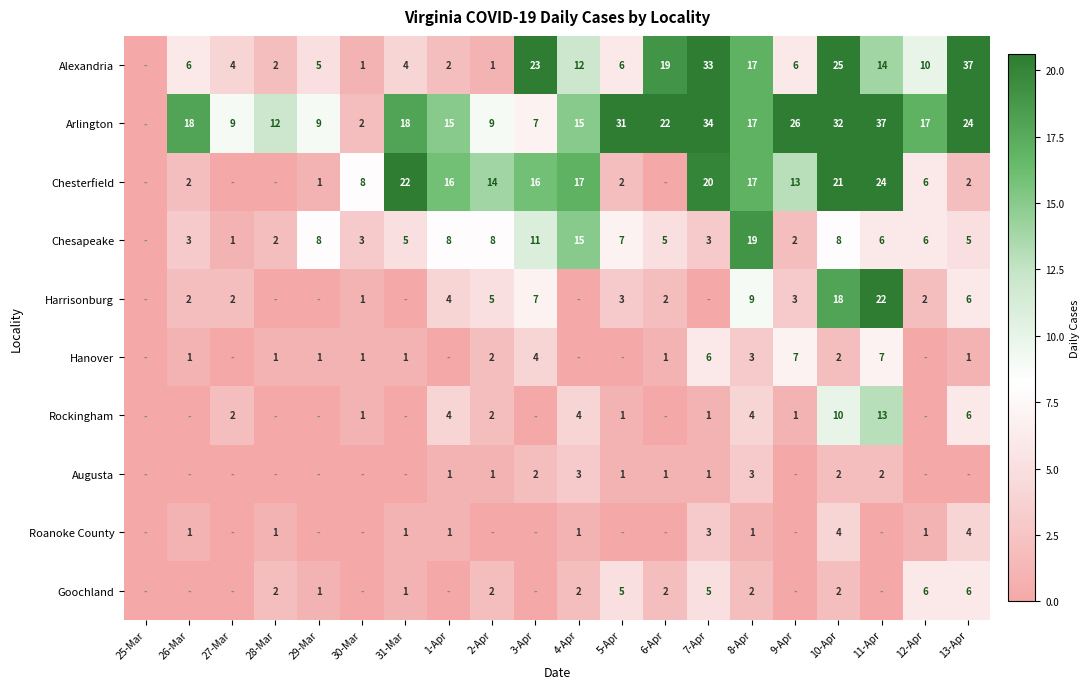

The Roanoke County series shows 1 at 31-Mar. True or false?

True